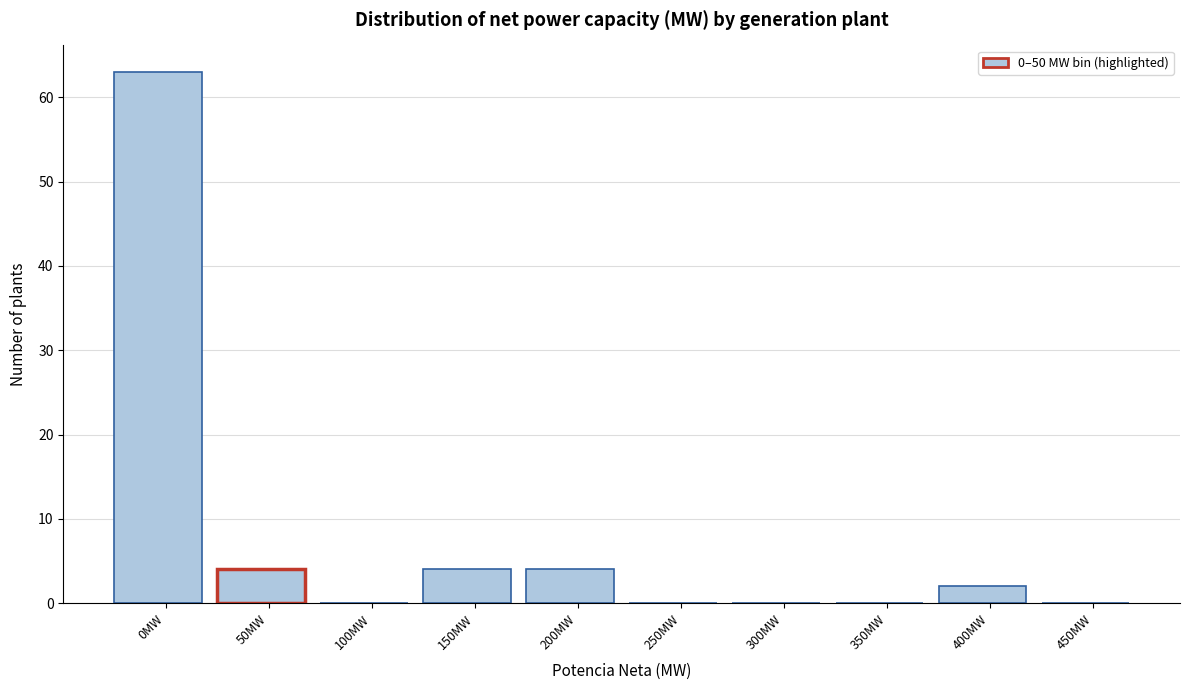

Reading right to left, extract all data points from this chart.

450MW=0	400MW=2	350MW=0	300MW=0	250MW=0	200MW=4	150MW=4	100MW=0	50MW=4	0MW=63